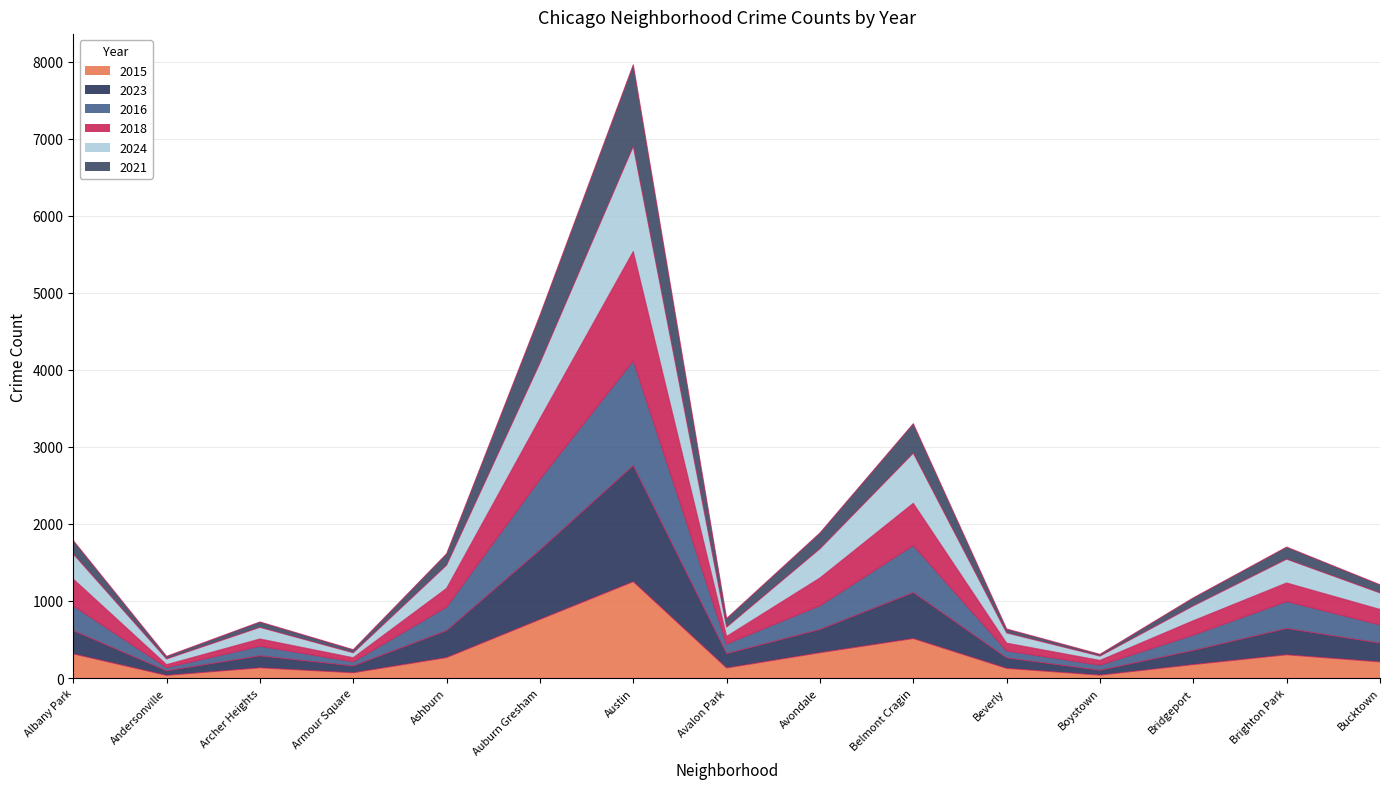

What is the total value across all series at Belmont Cragin?

3301